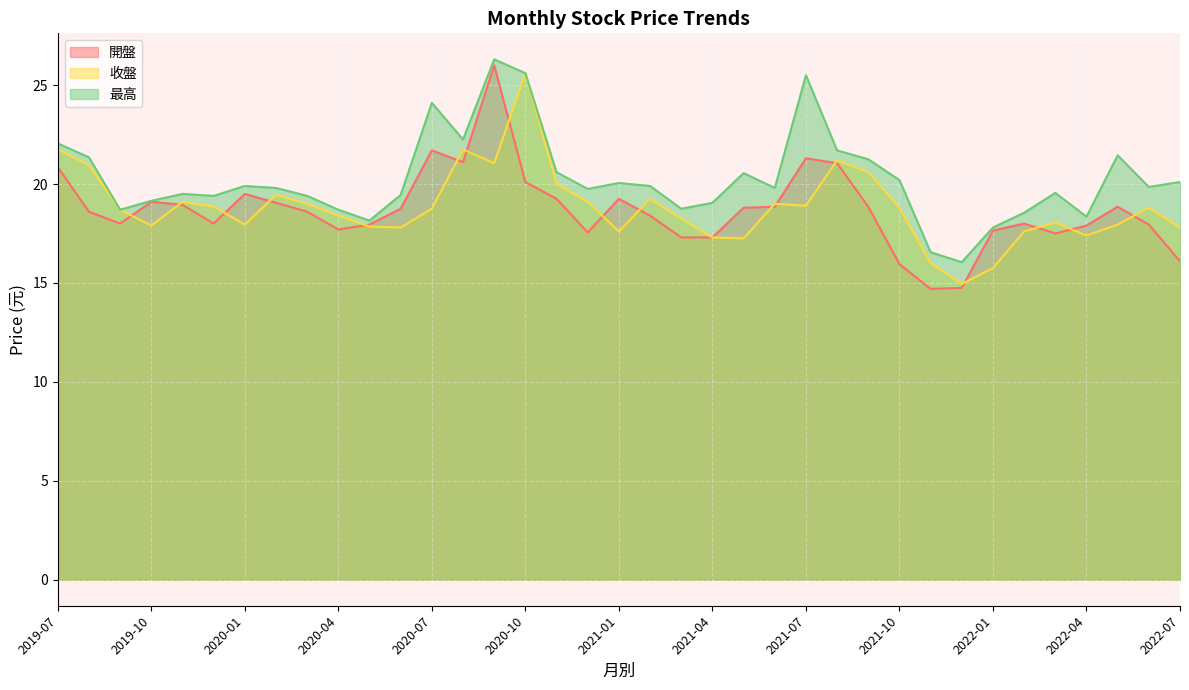

True or false: 最高 has more than 2 points higher than both neighbors.

True